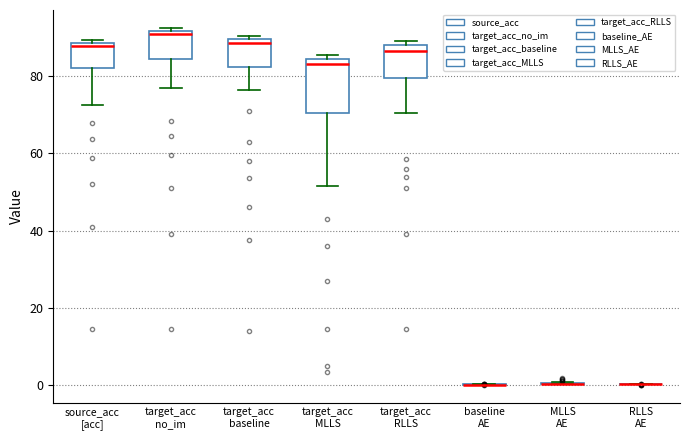

Reading left to right, transcribe this box plot: for each box, give where its median line is, the range the box spans, and where its two whiskers end, as read against the y-axis. The values are not printed on the chart, so give them approximately, as read against the axis.

source_acc [acc]: median 88 (just below the box's upper edge), box 82 to 88, whiskers 72 to 90
target_acc no_im: median 92 (just below the box's upper edge), box 84 to 92, whiskers 78 to 92 (just above the box's upper edge)
target_acc baseline: median 88, box 82 to 90, whiskers 76 to 90 (just above the box's upper edge)
target_acc MLLS: median 84 (just below the box's upper edge), box 70 to 84, whiskers 52 to 86
target_acc RLLS: median 86, box 80 to 88, whiskers 70 to 90
baseline AE: box collapsed to a line at 0, whiskers 0 to 0
MLLS AE: box collapsed to a line at 0, whiskers 0 to 0
RLLS AE: box collapsed to a line at 0, whiskers 0 to 0